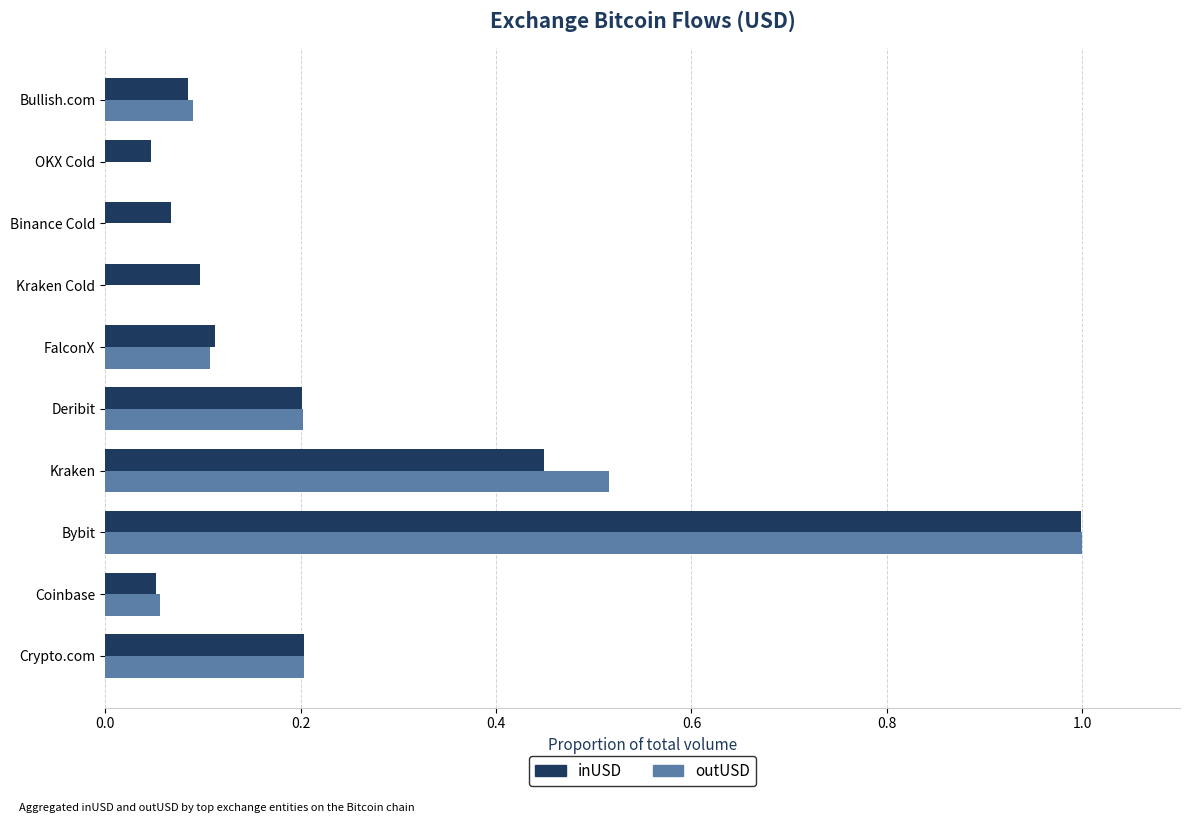

What is the sum of all outUSD values?

2.2